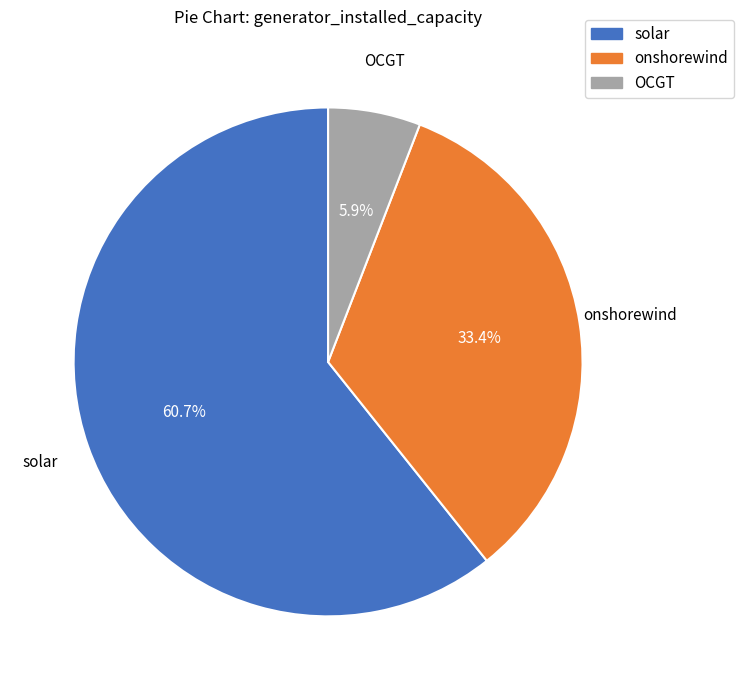

Does any single category account for the majority?

Yes